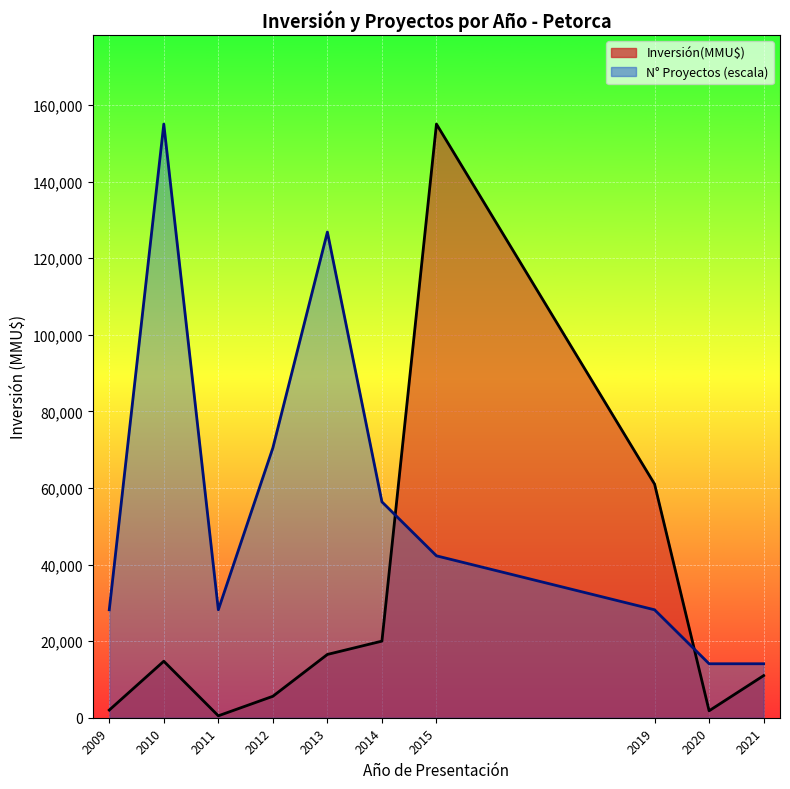

What is the value of the N° Proyectos line point at the 8th from the left?

28181.8